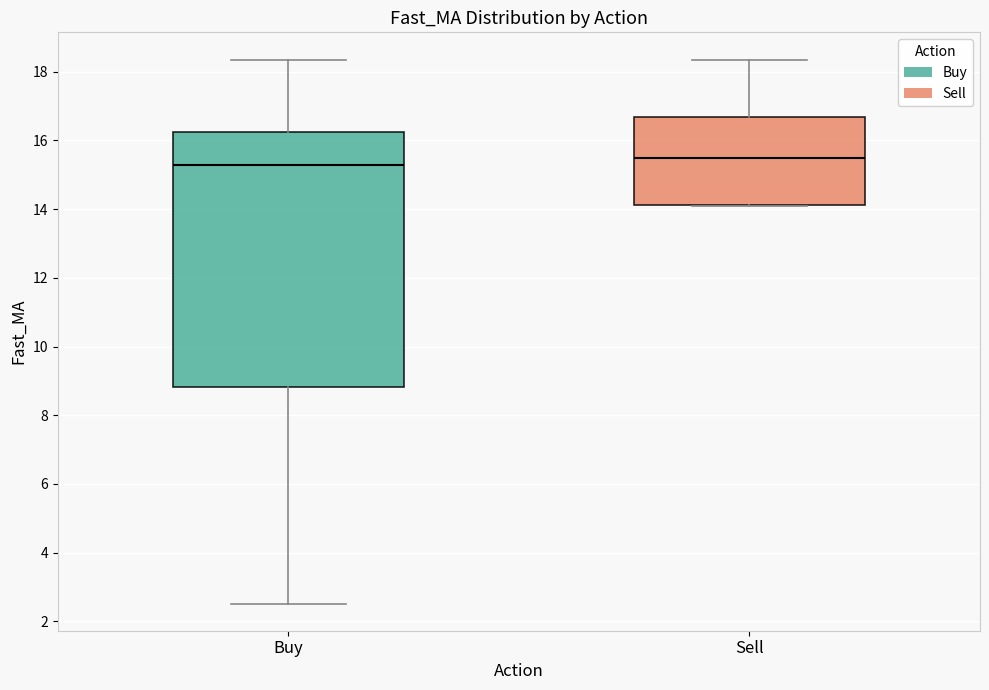

Which box is the tallest, from its lower edge to its upper edge?

Buy